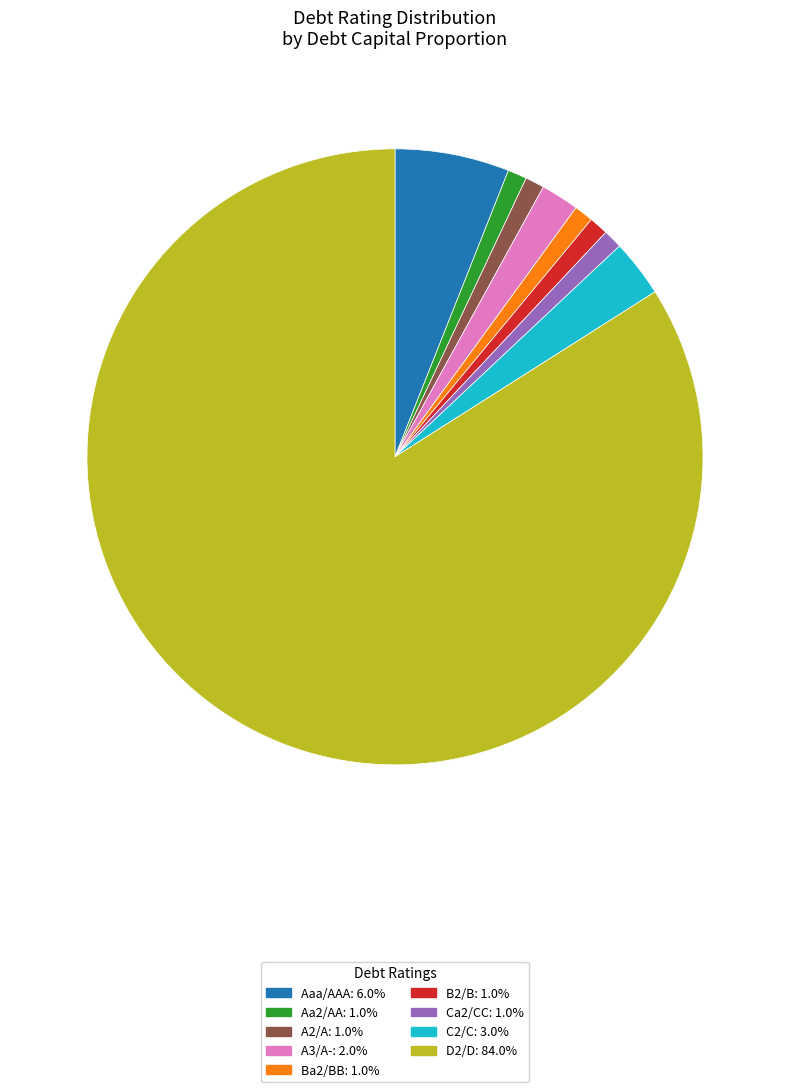

Is there a majority slice in this chart?

Yes